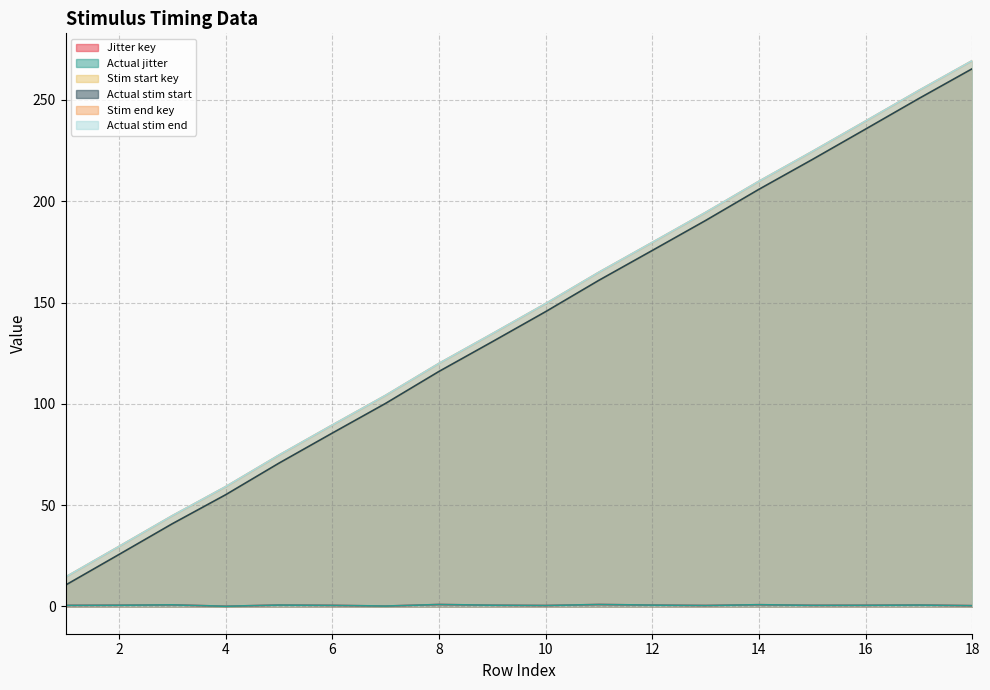

At which label does Actual stim end reach its minimum?

1